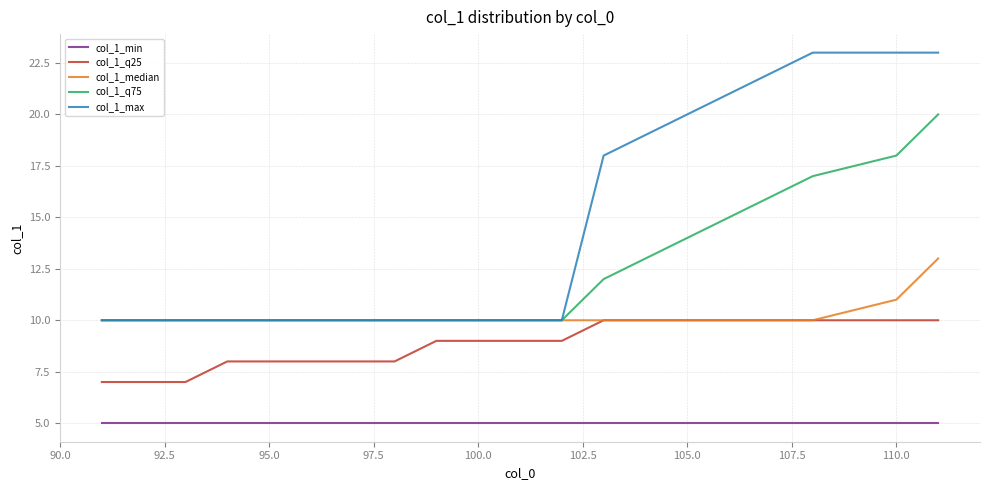

Count the number of categories in the chart.

20